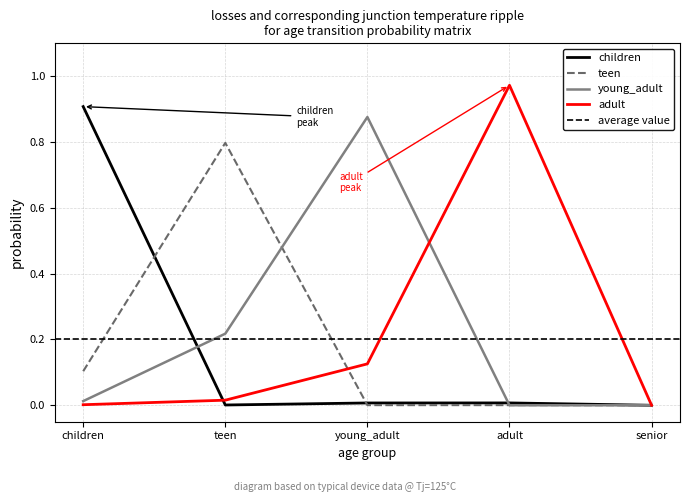

True or false: children has more than 0 interior local peaks.

True